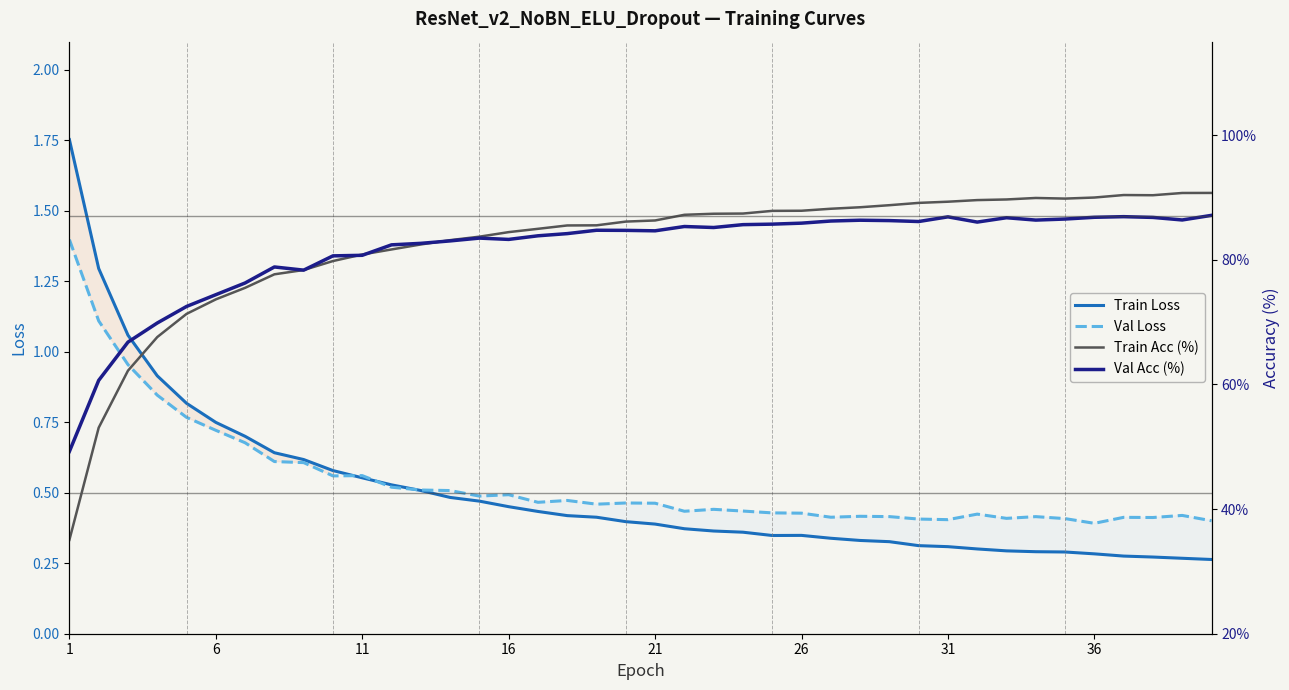

At which label does Val Loss reach its peak?

1